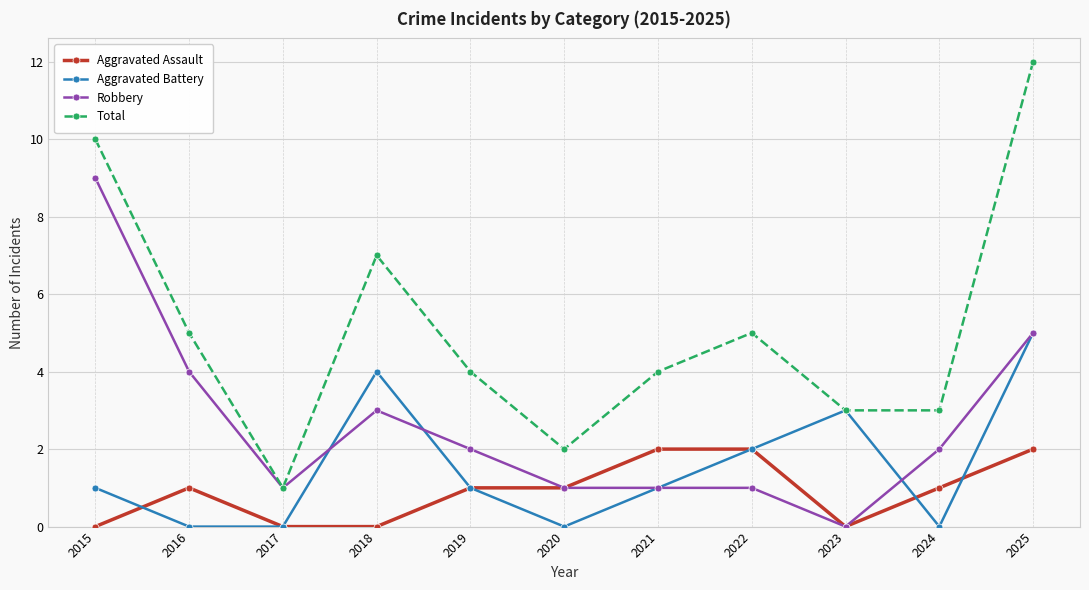

Rank the series by their average value, from highest to lowest.

Total, Robbery, Aggravated Battery, Aggravated Assault